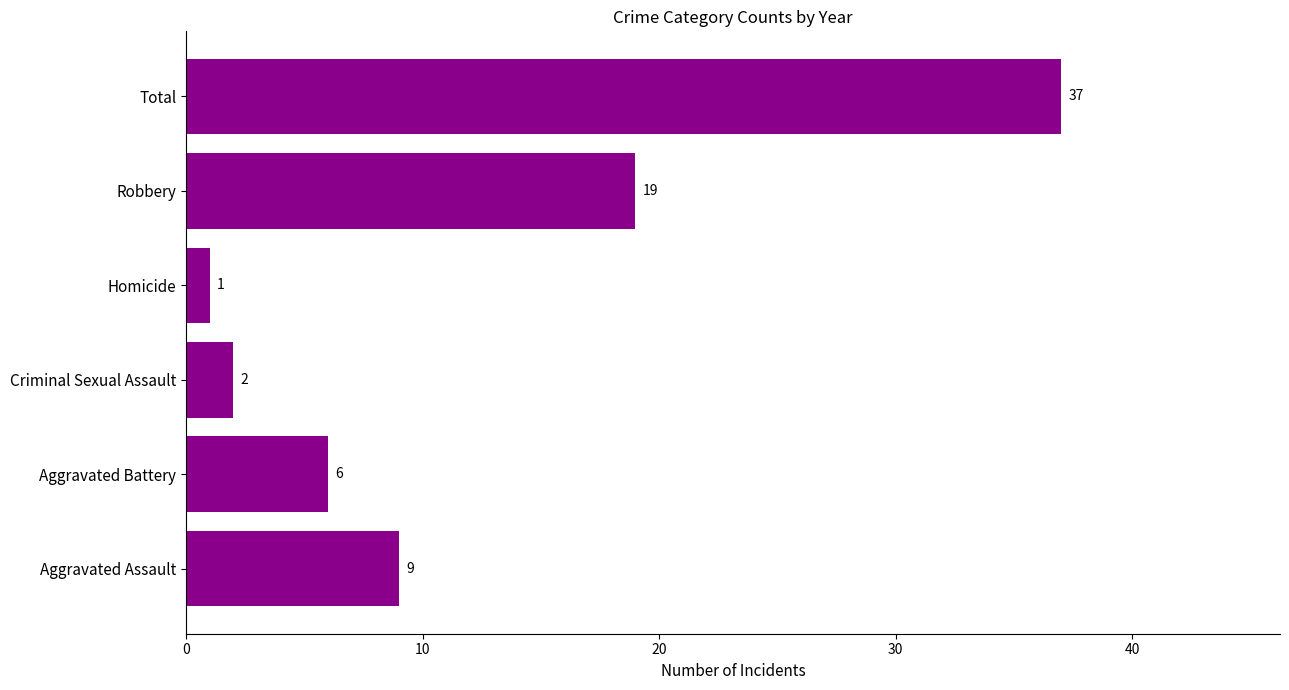

The chart shows a value of 19 at Robbery. True or false?

True